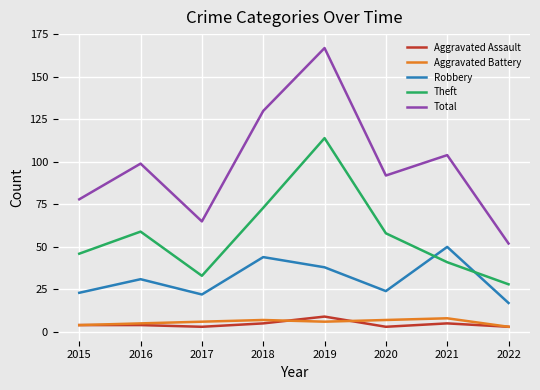

List the labels in order of Total value, smallest first.

2022, 2017, 2015, 2020, 2016, 2021, 2018, 2019